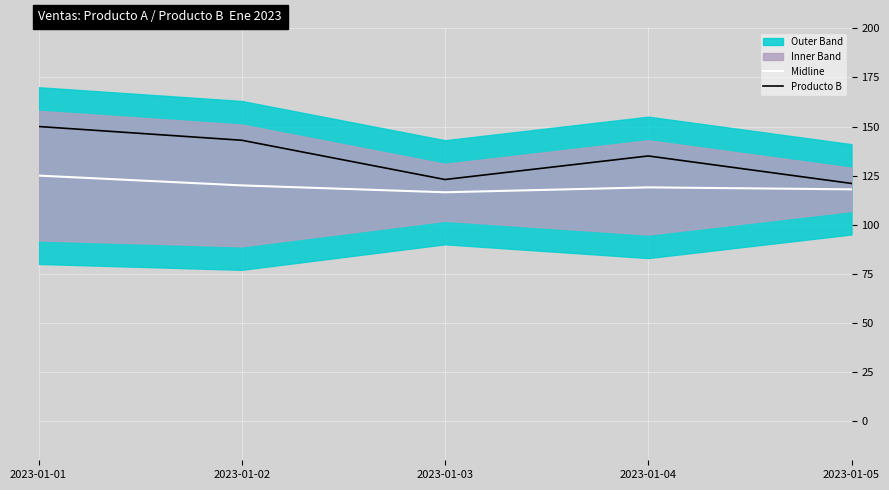

At which category is the sum across all series the highest?

2023-01-01